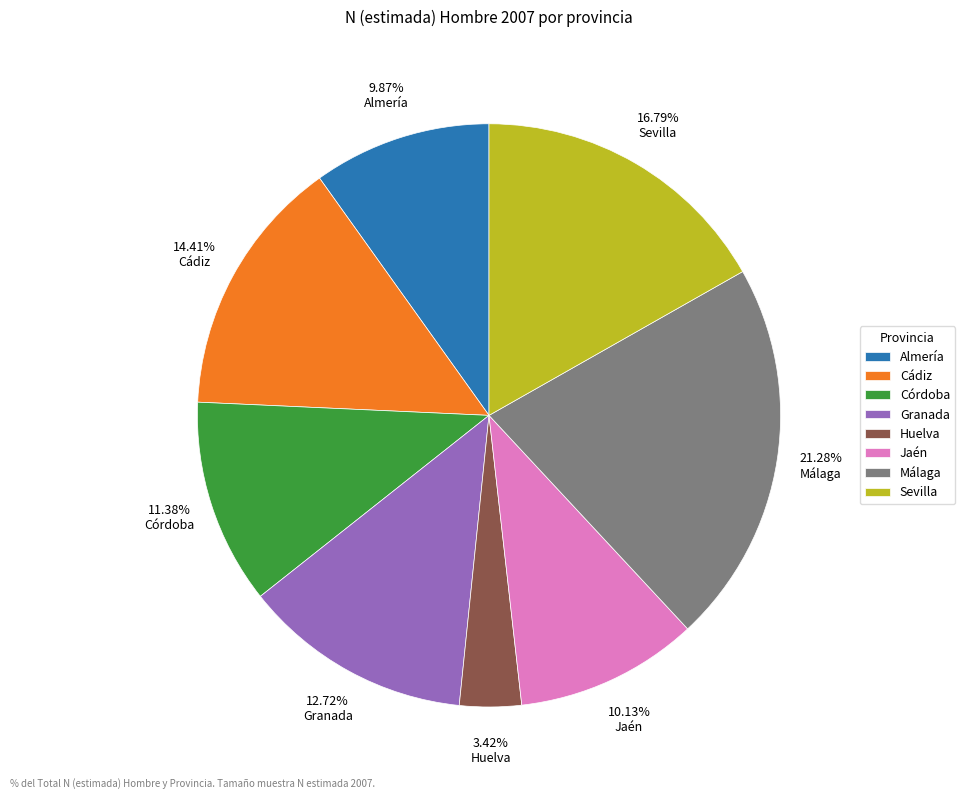

Approximately how many times larger is the value at Málaga compared to Jaén?

2.1